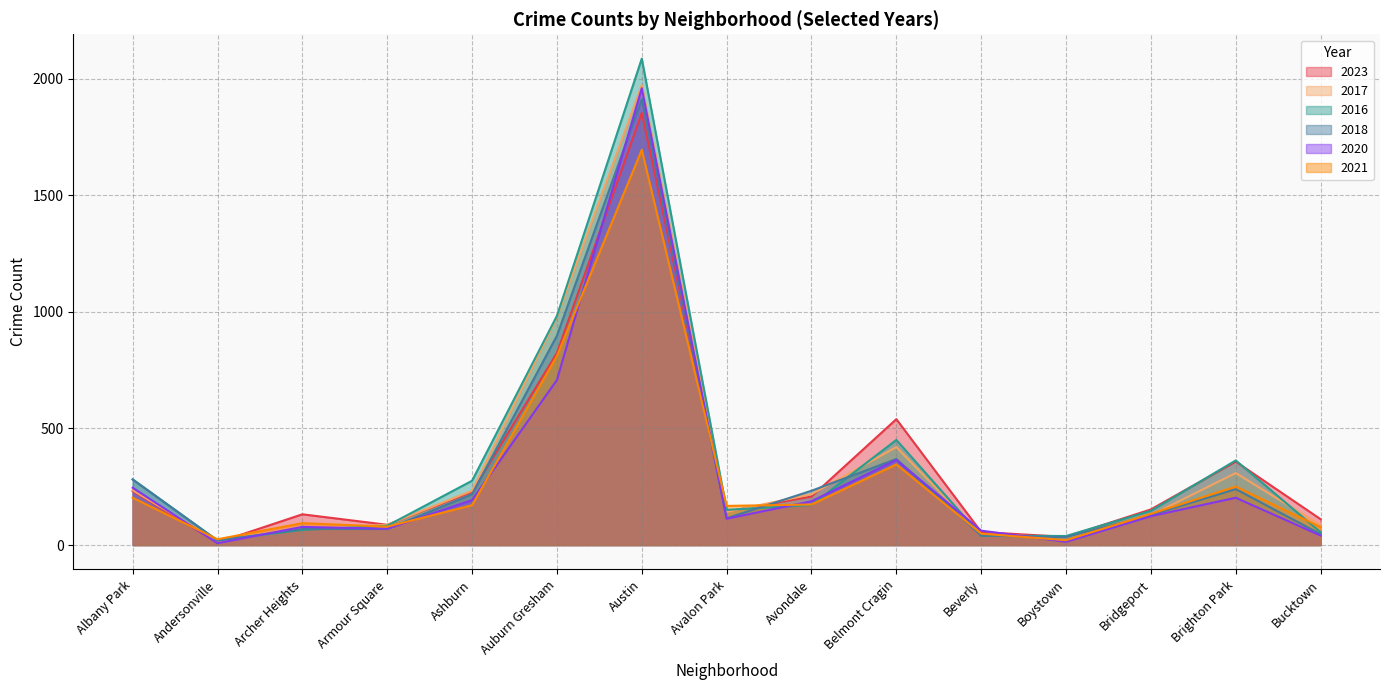

True or false: 2018 has a value of 1912 at Austin.

True